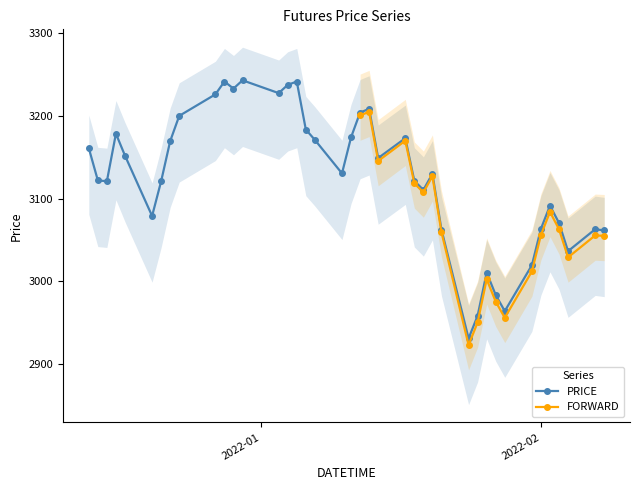

What is the value of the PRICE point at the 16th from the left?

3241.5